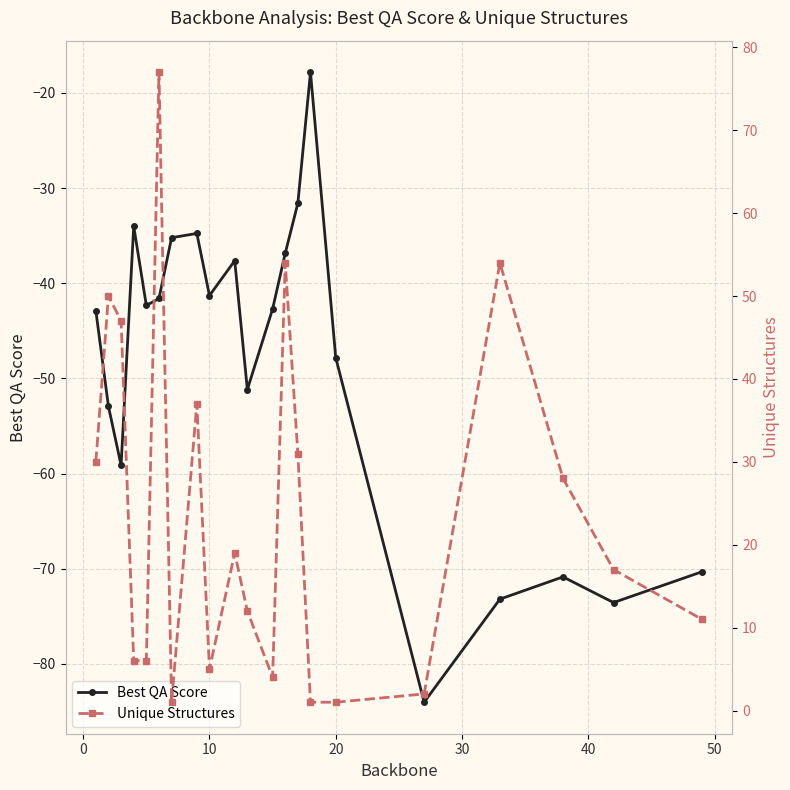

Is it true that Best QA Score equals -47.8 at 20?

True